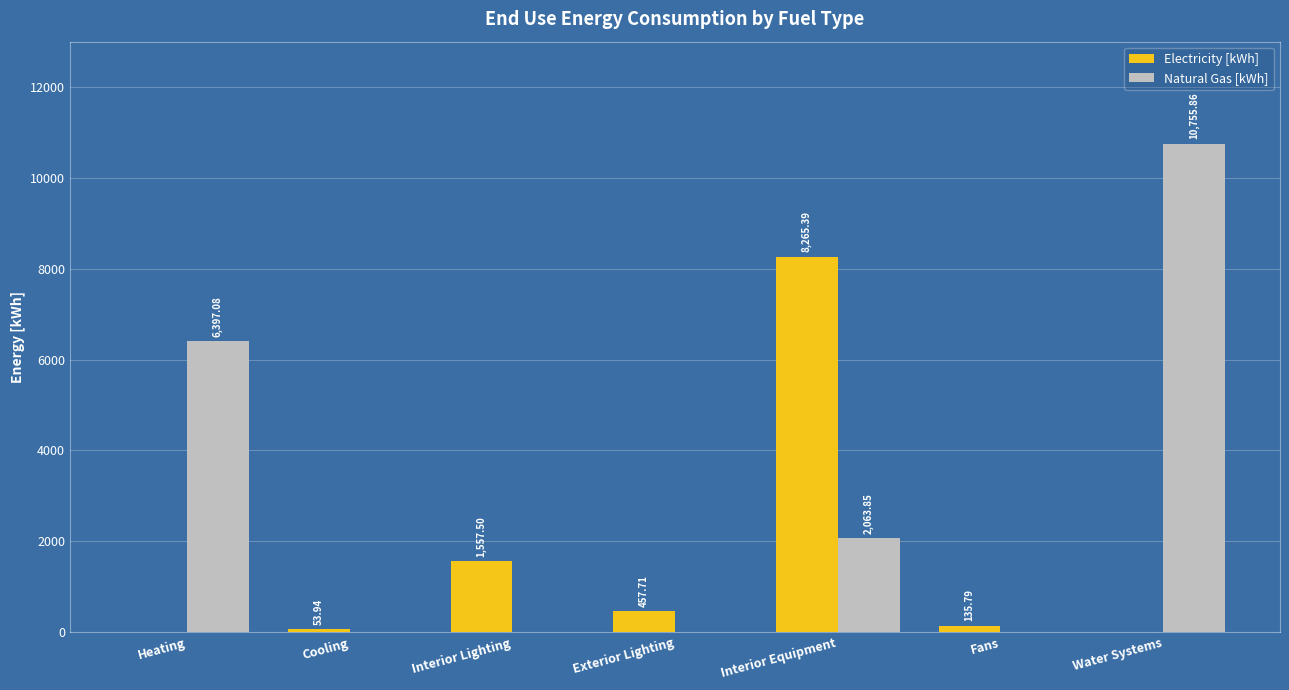

How many groups of bars are there?

7